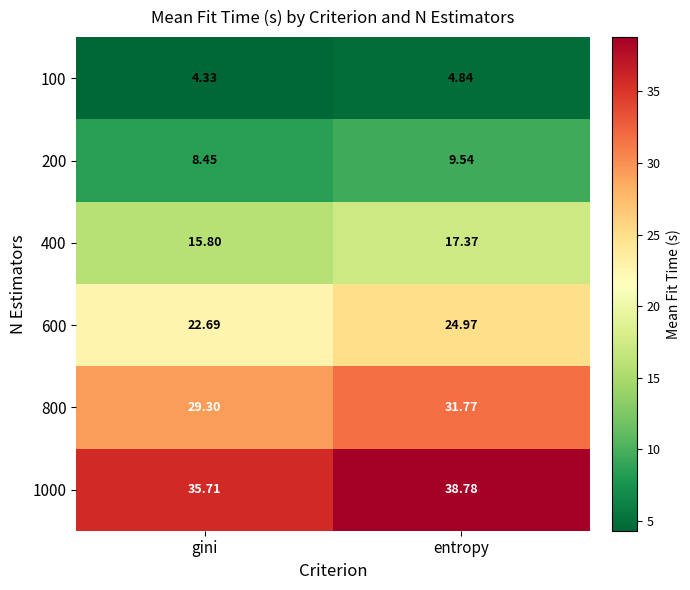

Which category has the lowest value across all series?

gini